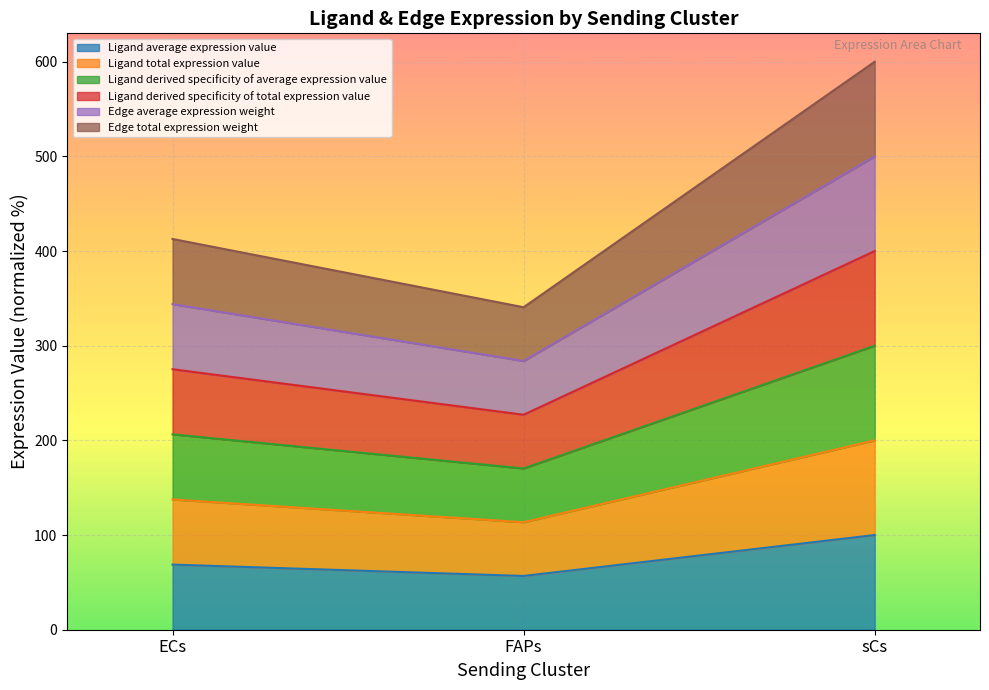

Rank the categories by Ligand average expression value value from lowest to highest.

FAPs, ECs, sCs